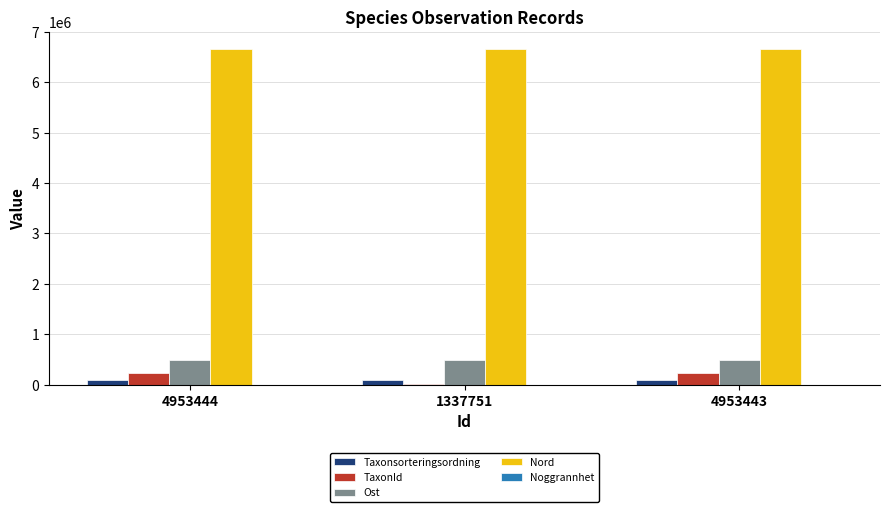

What is the spread (max minus min) of values at 4953443?

6667465